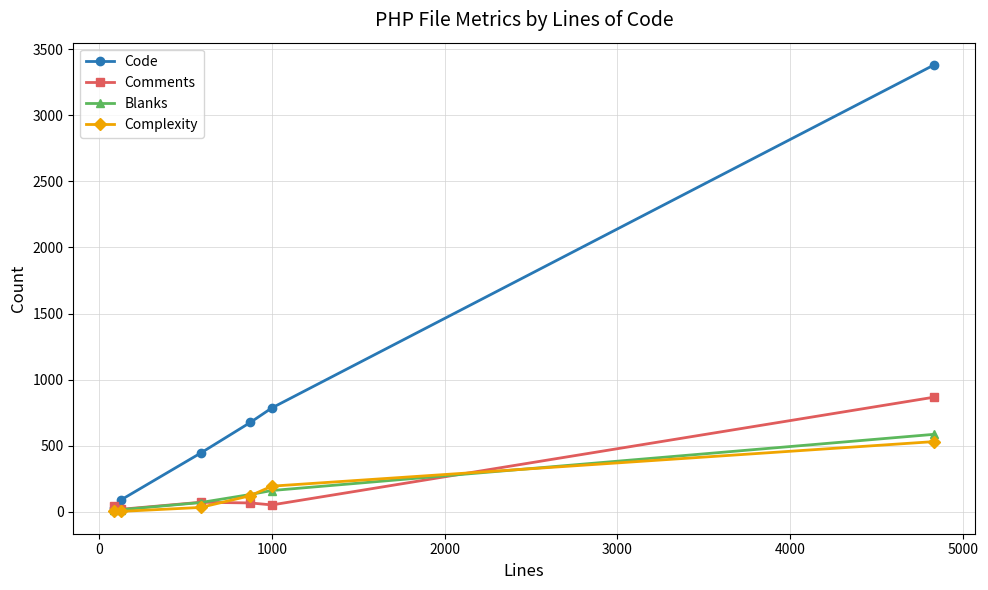

Which series has the largest total across all categories?

Code